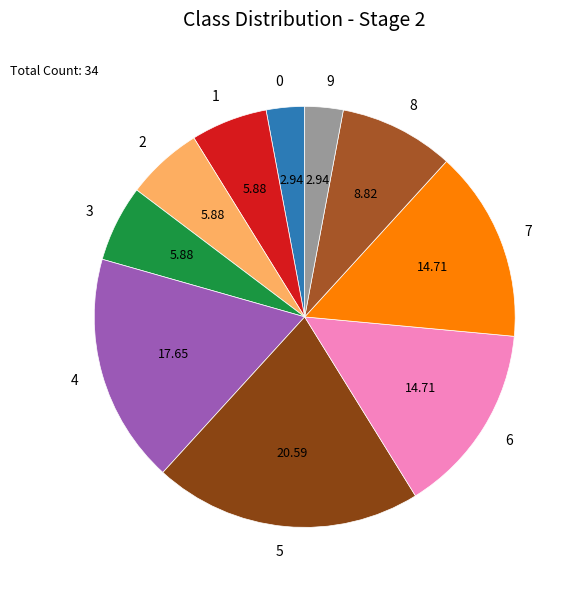

True or false: 1 accounts for 14% of the total.

False